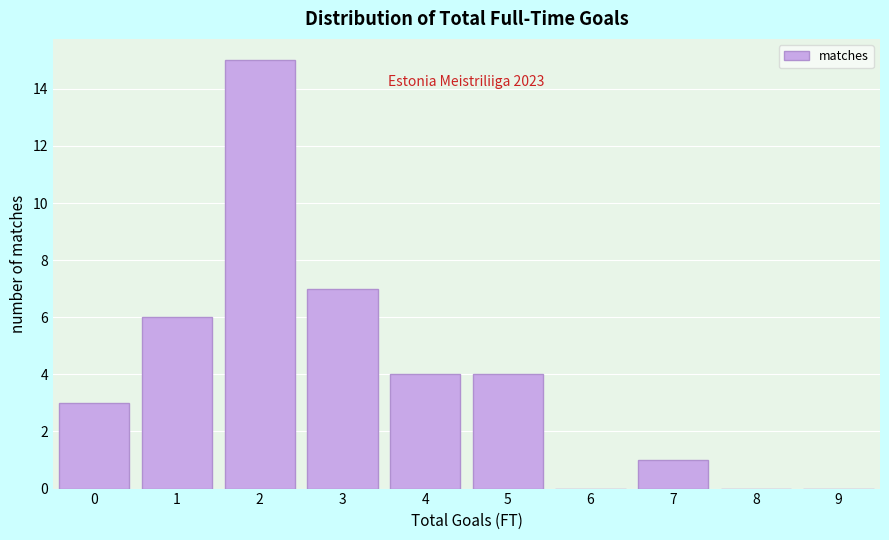

Which range on the x-axis has the tallest bar?

1.5 to 2.5